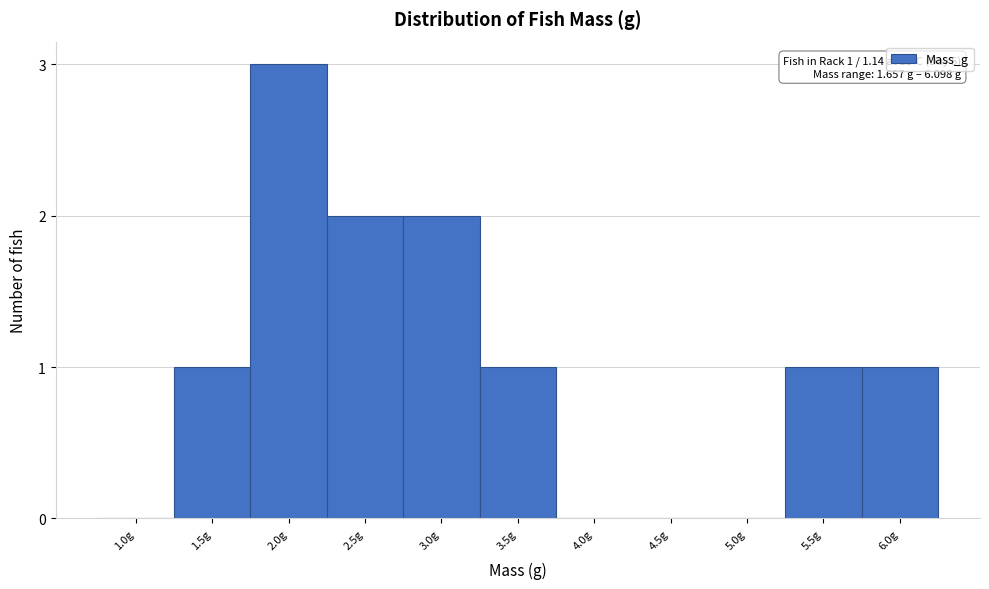

Reading left to right, extract all data points from this chart.

1.0g=0	1.5g=1	2.0g=3	2.5g=2	3.0g=2	3.5g=1	4.0g=0	4.5g=0	5.0g=0	5.5g=1	6.0g=1